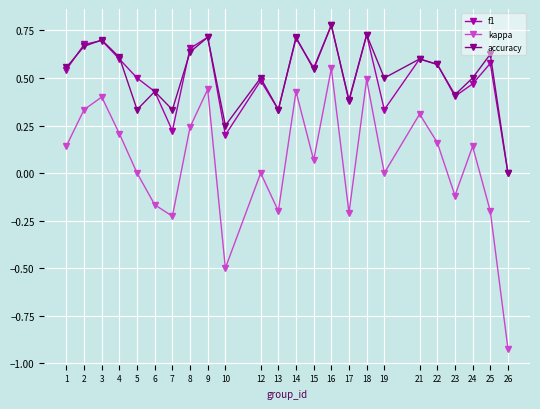

The value of f1 at 14 is 0.7. True or false?

True